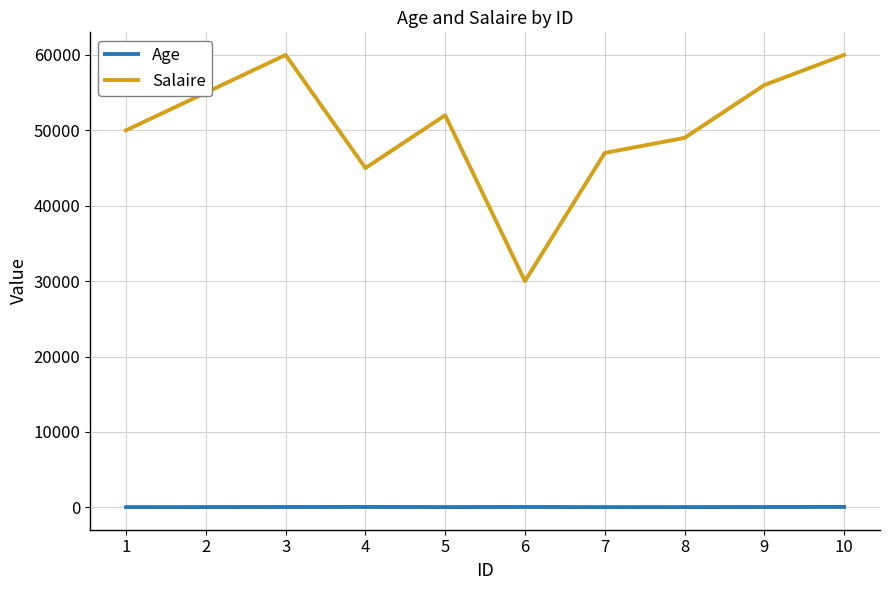

What is the difference between the maximum and minimum values in the Salaire series?

30000